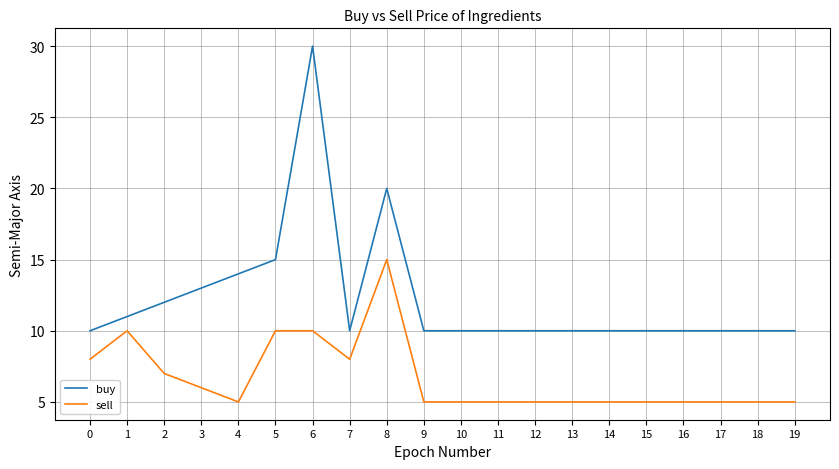

What are all the series names shown in the legend?

buy, sell